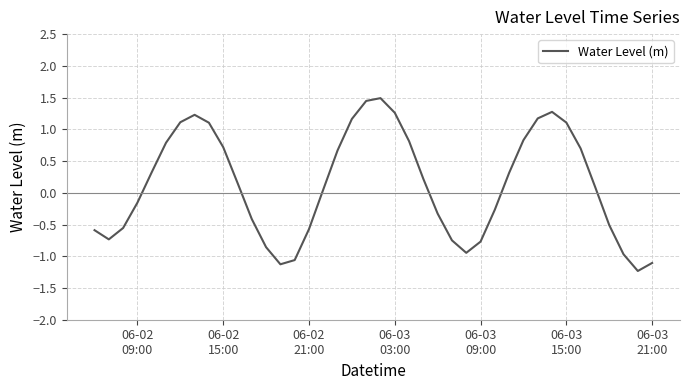

What is the difference between the maximum and minimum values?

2.7